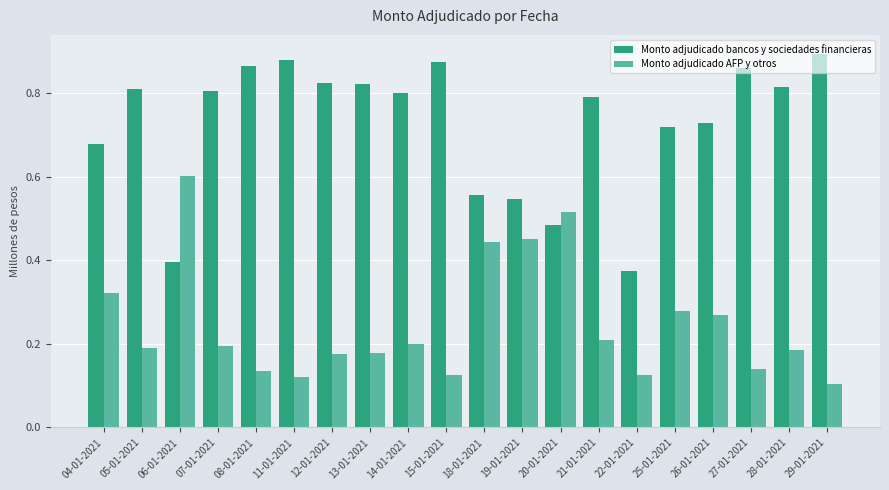

What position from the left is 29-01-2021?

20